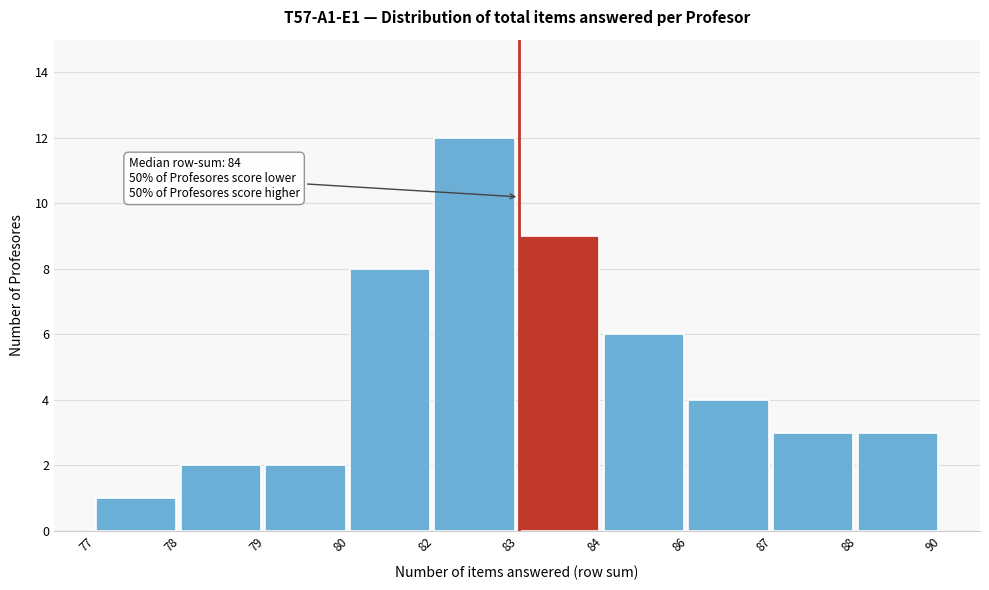

Reading right to left, transcribe all the data shown in this chart.

88=3	87=3	86=4	84=6	83=9	82=12	80=8	79=2	78=2	77=1